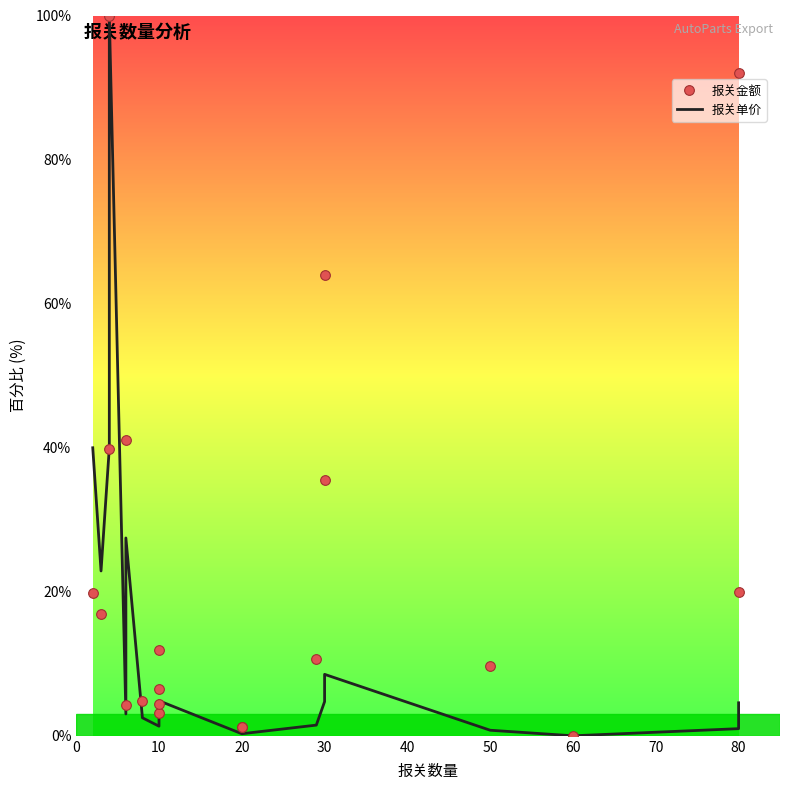

What is the difference between the second highest and minimum values in the 报关单价 series?

40.0